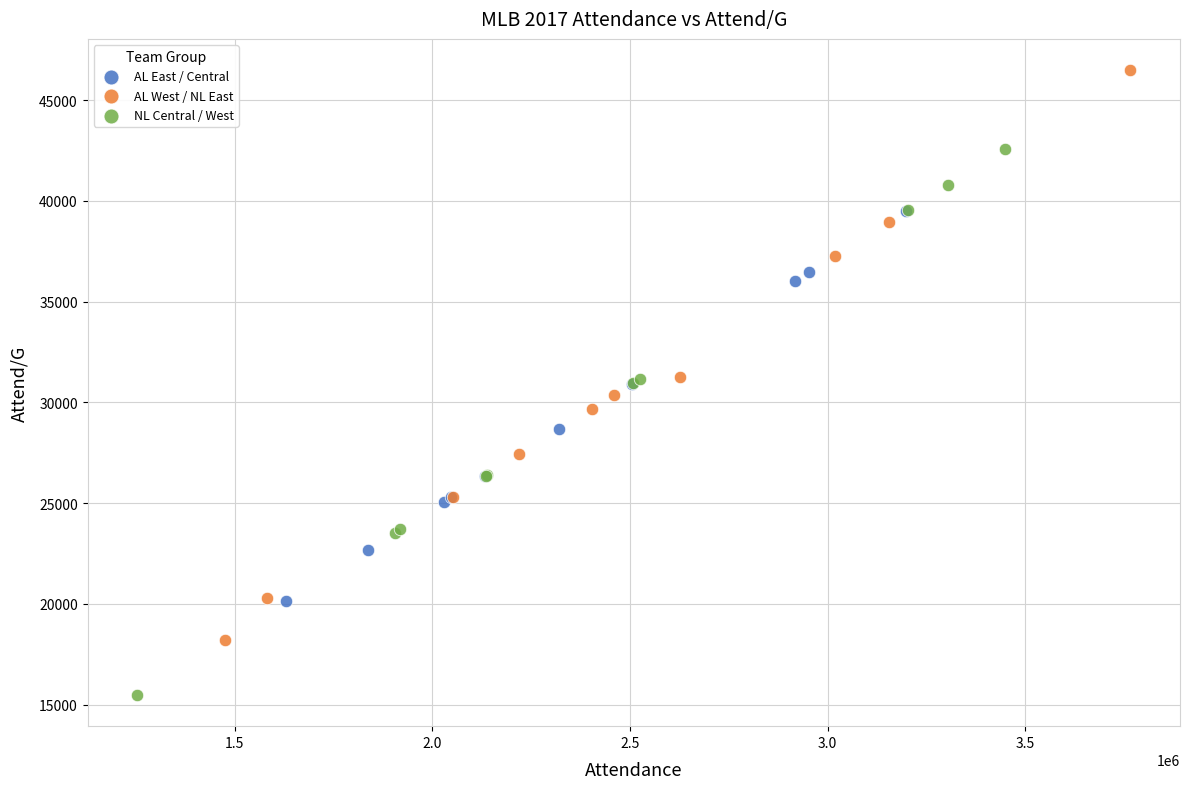

Which series contains the highest Y value?

AL West / NL East